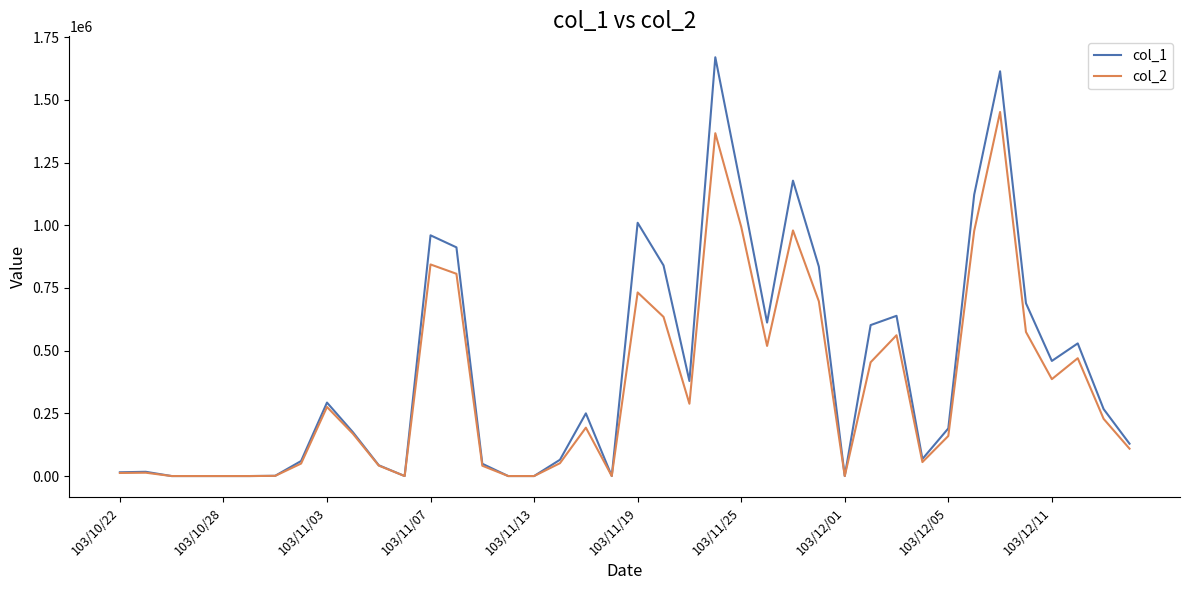

Is this an area chart (filled region under the line)?

No